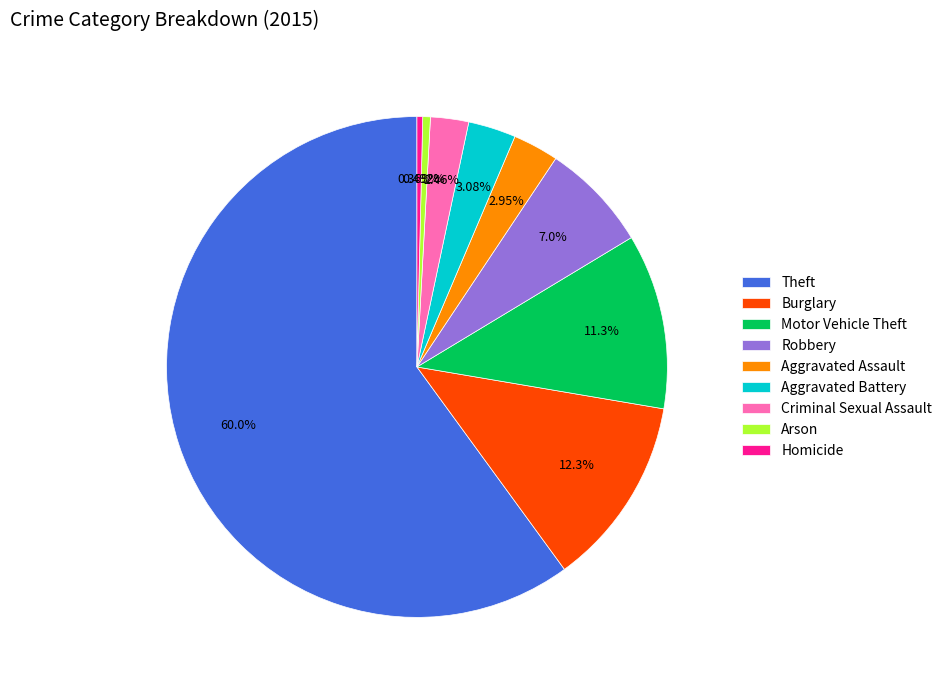

What is the largest slice in the pie chart?

Theft